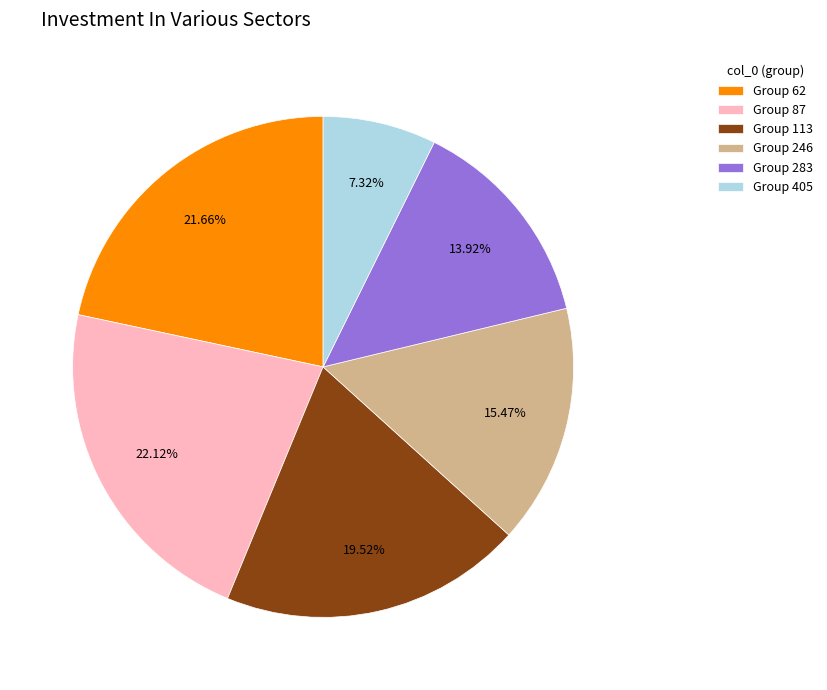

What is the ratio of the value at Group 87 to the value at Group 246?

1.4